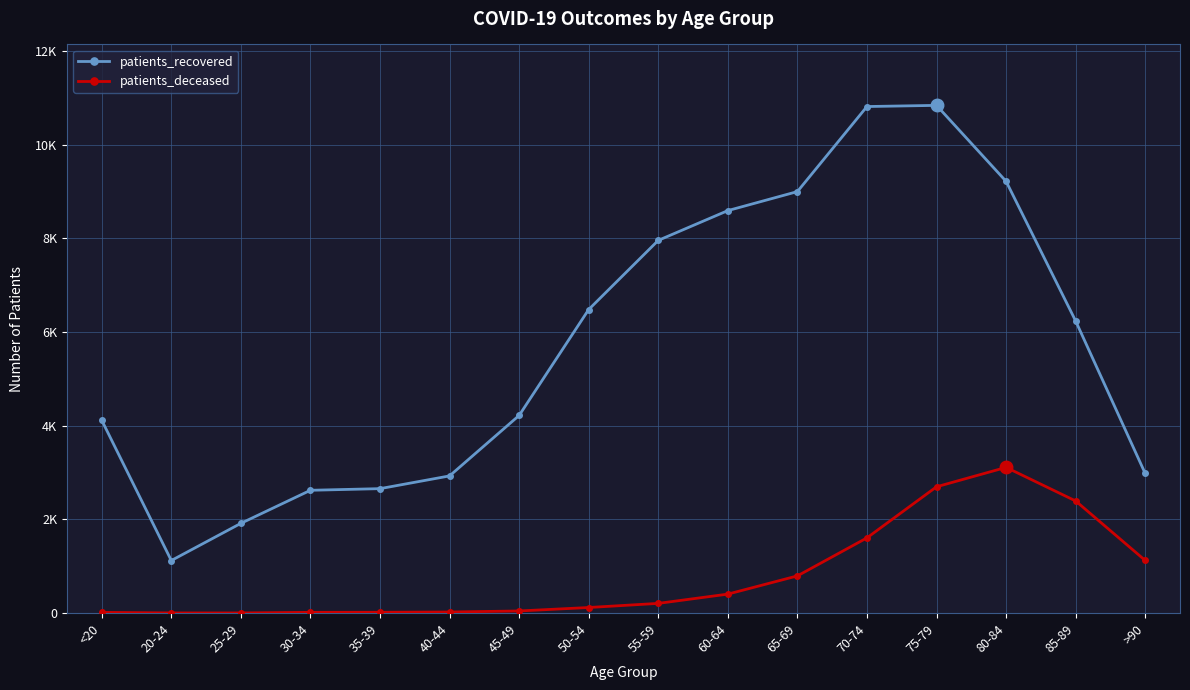

At which category is the sum across all series the highest?

75-79